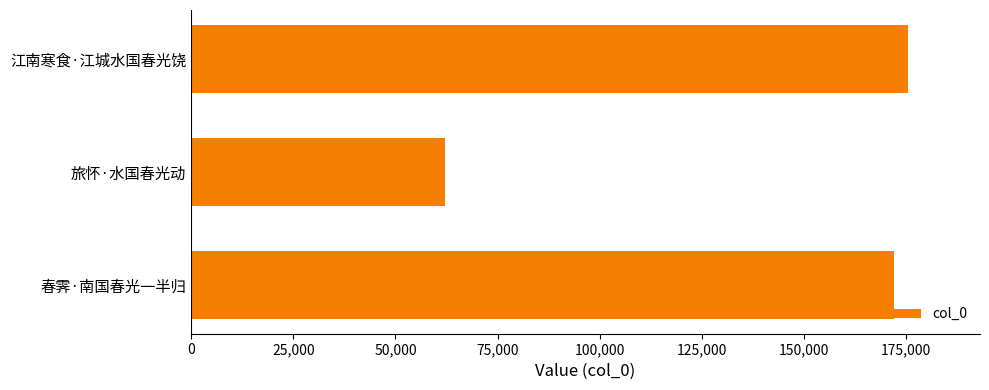

Reading bottom to top, what are all the values shown in this chart?

172007	62247	175583